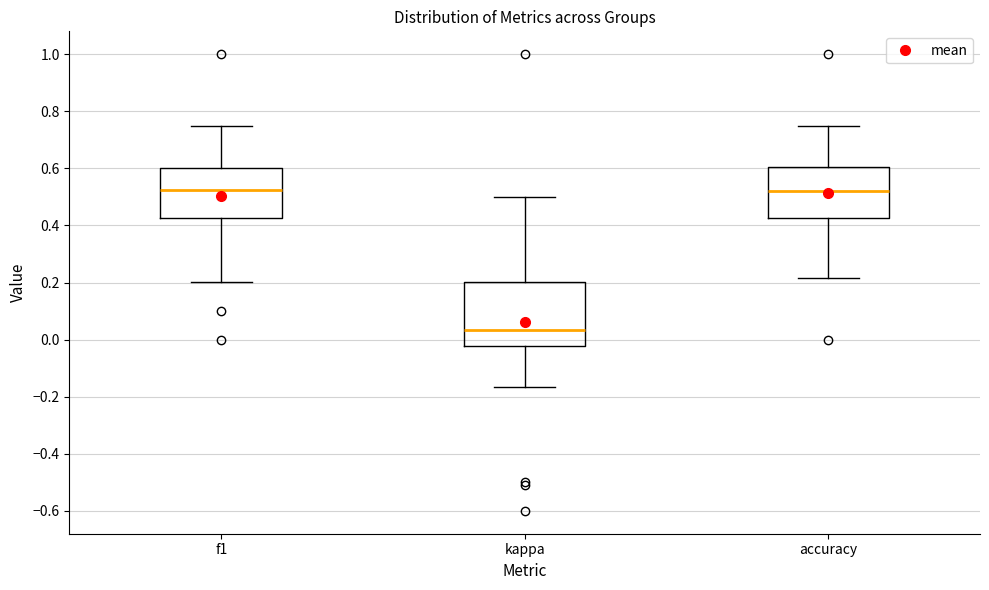

Where does the median line of the box for kappa sit on the y-axis? The values are not printed on the chart, so give them approximately, as read against the axis.

0.04